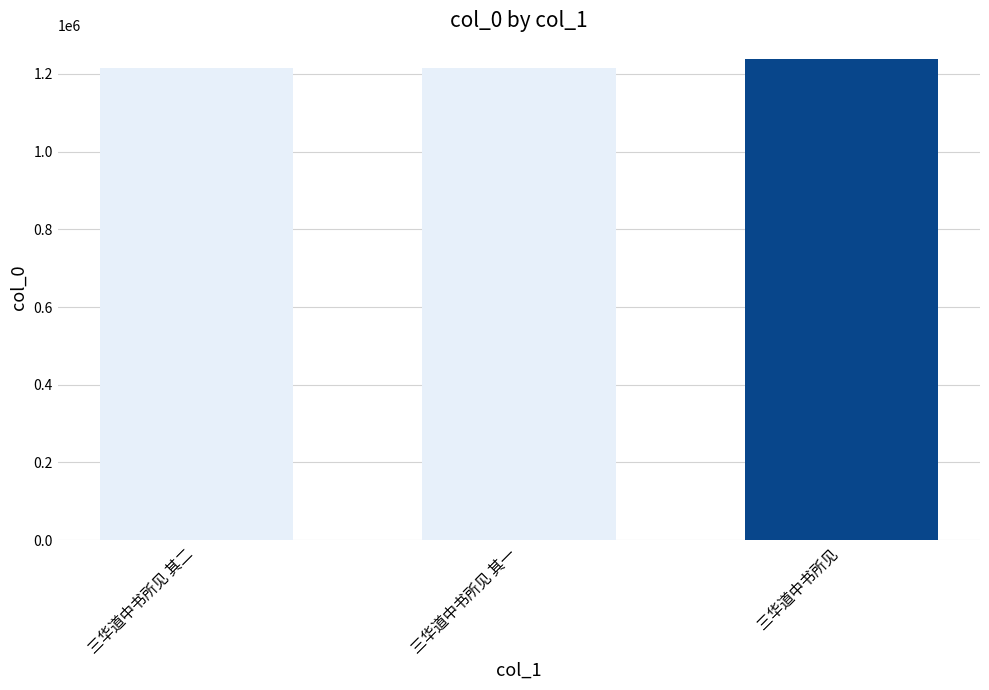

What is the sum of the values at 三华道中书所见 其二 and 三华道中书所见?

2453255